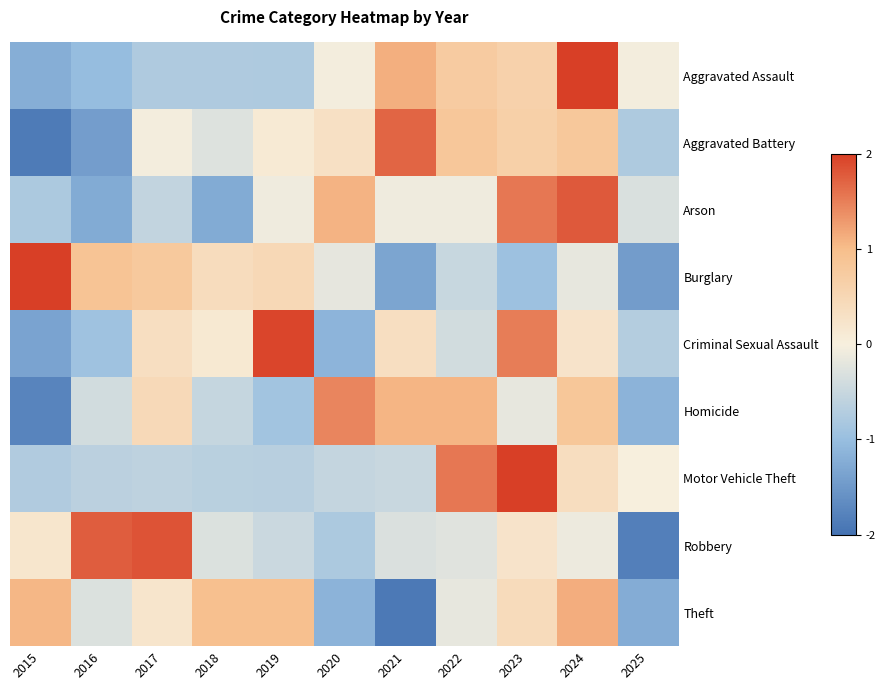

Reading left to right, transcribe all the data shown in this chart.

Aggravated Assault: 2015=-1.2	2016=-1.0	2017=-0.8	2018=-0.8	2019=-0.8	2020=-0.0	2021=1.1	2022=0.7	2023=0.6	2024=2.0	2025=-0.0
Aggravated Battery: 2015=-1.9	2016=-1.4	2017=-0.0	2018=-0.3	2019=0.1	2020=0.3	2021=1.7	2022=0.8	2023=0.6	2024=0.8	2025=-0.8
Arson: 2015=-0.8	2016=-1.3	2017=-0.6	2018=-1.3	2019=-0.1	2020=1.1	2021=-0.1	2022=-0.1	2023=1.6	2024=1.8	2025=-0.3
Burglary: 2015=2.0	2016=0.9	2017=0.8	2018=0.4	2019=0.5	2020=-0.2	2021=-1.3	2022=-0.5	2023=-0.9	2024=-0.2	2025=-1.5
Criminal Sexual Assault: 2015=-1.3	2016=-0.9	2017=0.3	2018=0.1	2019=1.9	2020=-1.1	2021=0.3	2022=-0.4	2023=1.5	2024=0.2	2025=-0.7
Homicide: 2015=-1.8	2016=-0.4	2017=0.5	2018=-0.5	2019=-0.9	2020=1.4	2021=1.1	2022=1.1	2023=-0.2	2024=0.8	2025=-1.1
Motor Vehicle Theft: 2015=-0.7	2016=-0.6	2017=-0.6	2018=-0.6	2019=-0.7	2020=-0.5	2021=-0.5	2022=1.6	2023=2.0	2024=0.4	2025=0.0
Robbery: 2015=0.2	2016=1.8	2017=1.8	2018=-0.3	2019=-0.5	2020=-0.8	2021=-0.3	2022=-0.2	2023=0.2	2024=-0.1	2025=-1.8
Theft: 2015=1.0	2016=-0.3	2017=0.2	2018=1.0	2019=1.0	2020=-1.1	2021=-1.9	2022=-0.2	2023=0.4	2024=1.1	2025=-1.2